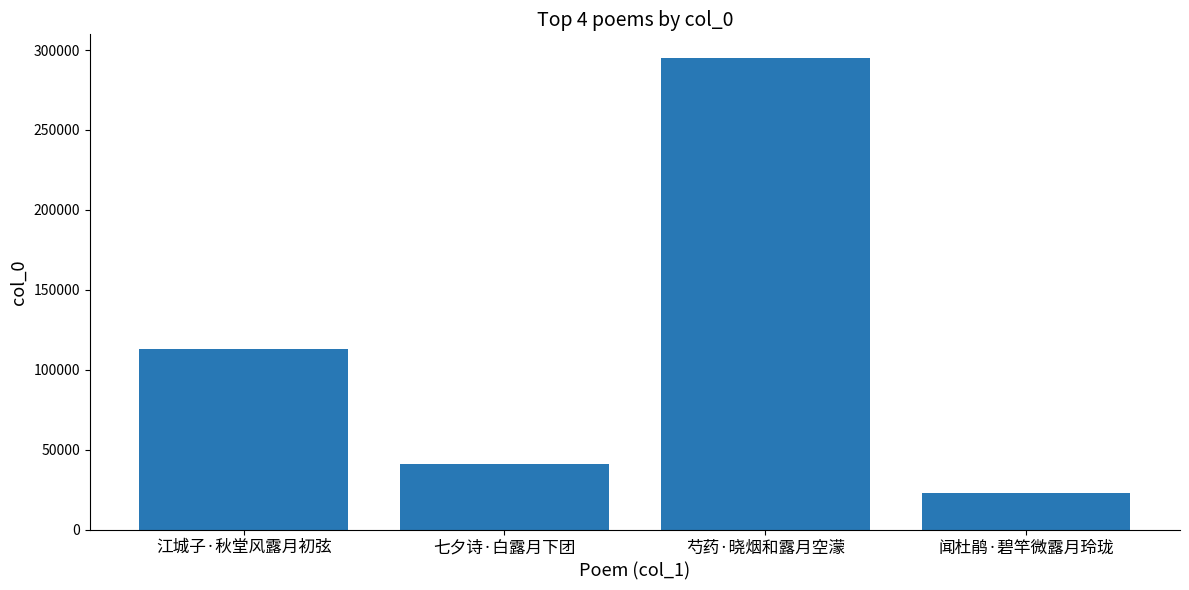

What is the difference between the maximum and second lowest values?

253828